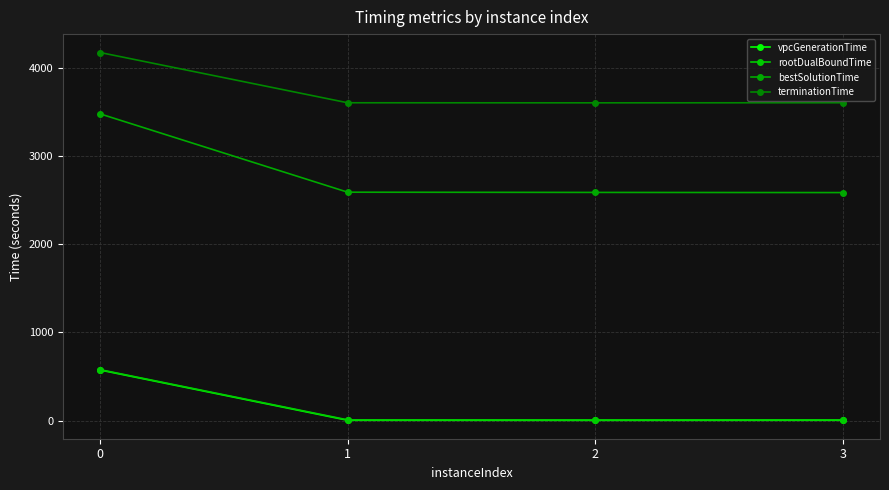

Which series has the widest spread of values?

bestSolutionTime